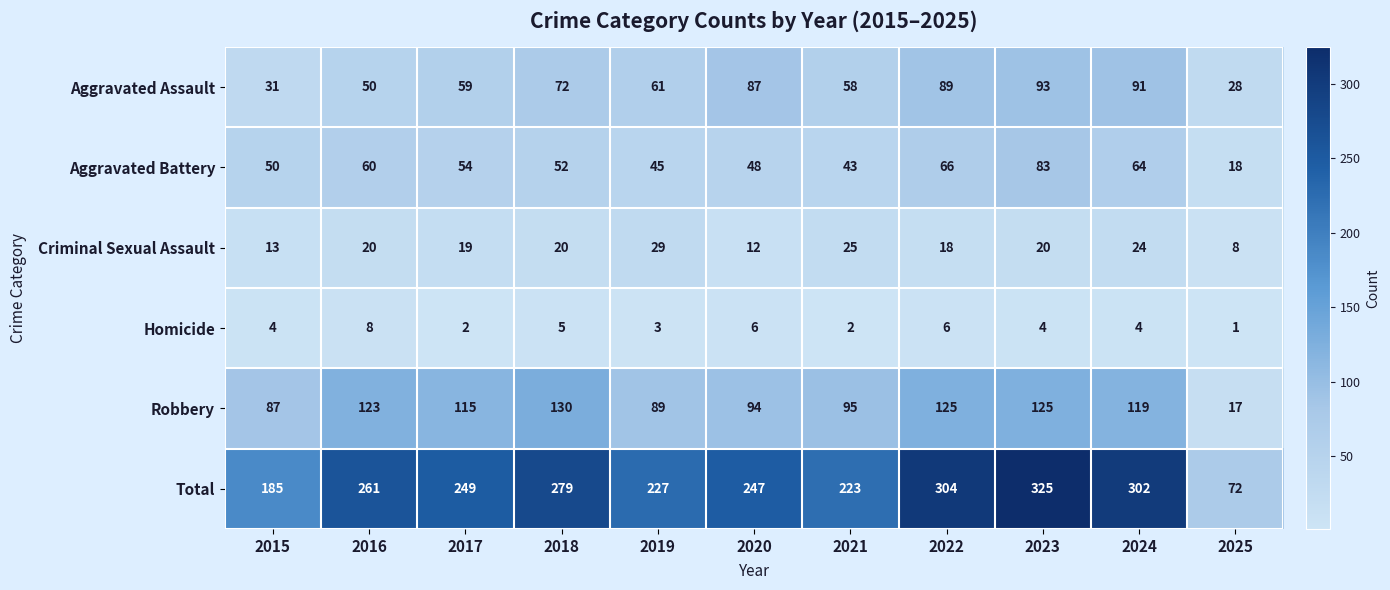

What is the average value of the Homicide series?

4